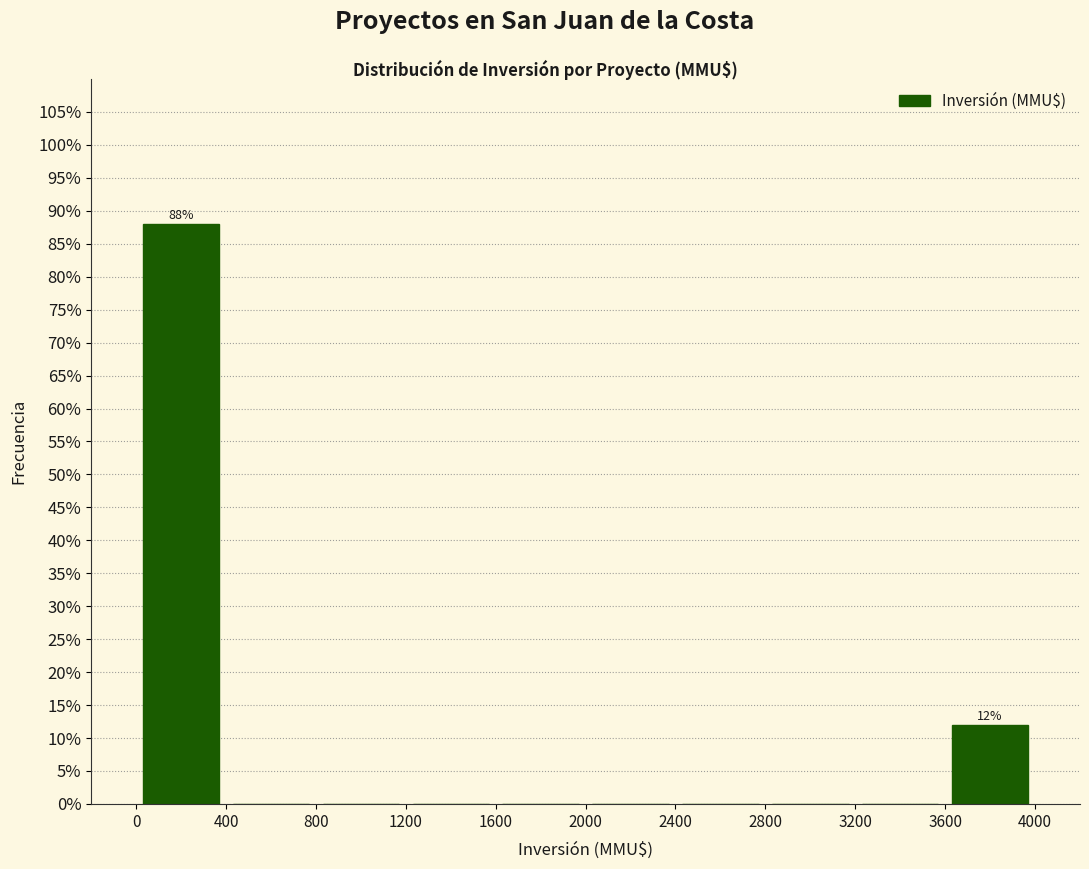

Which range on the x-axis has the tallest bar?

0 to 400